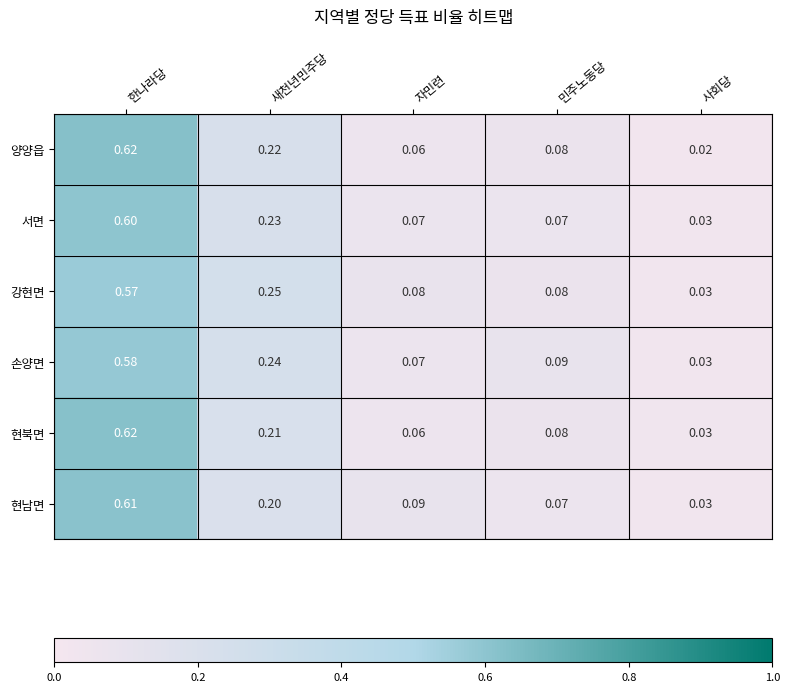

Which series changed the most between 한나라당 and 사회당?

양양읍